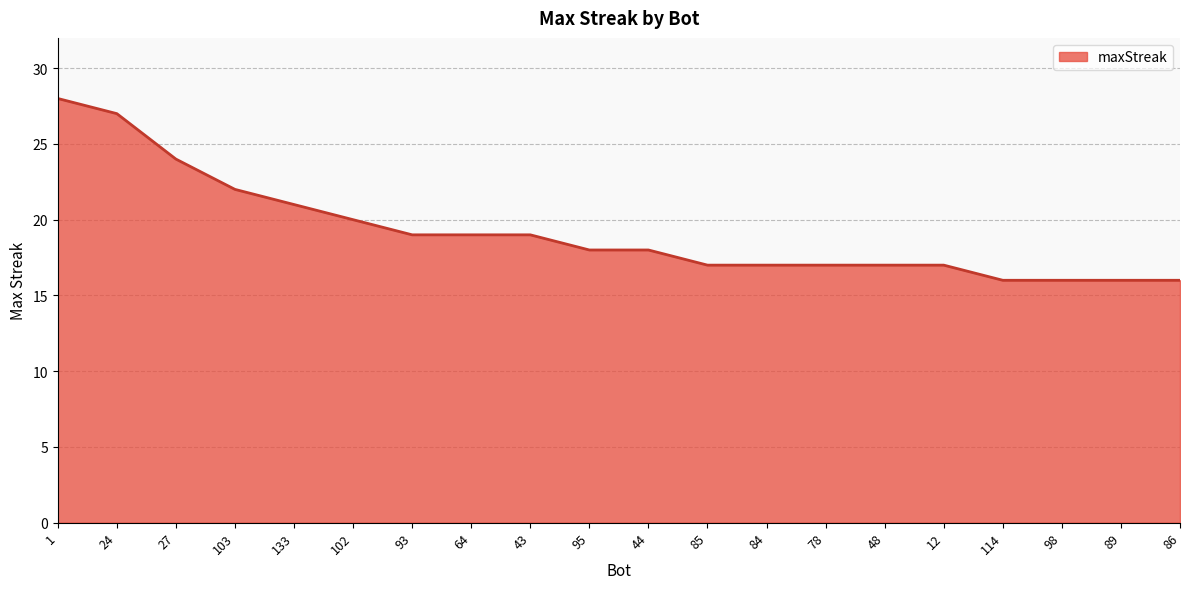

What is the sum of all values?

384